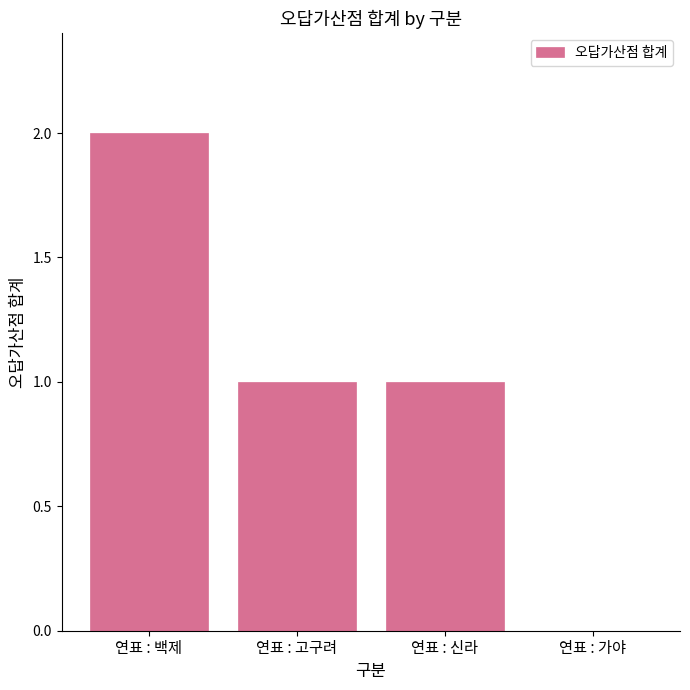

The value at 연표 : 고구려 is 1. True or false?

True